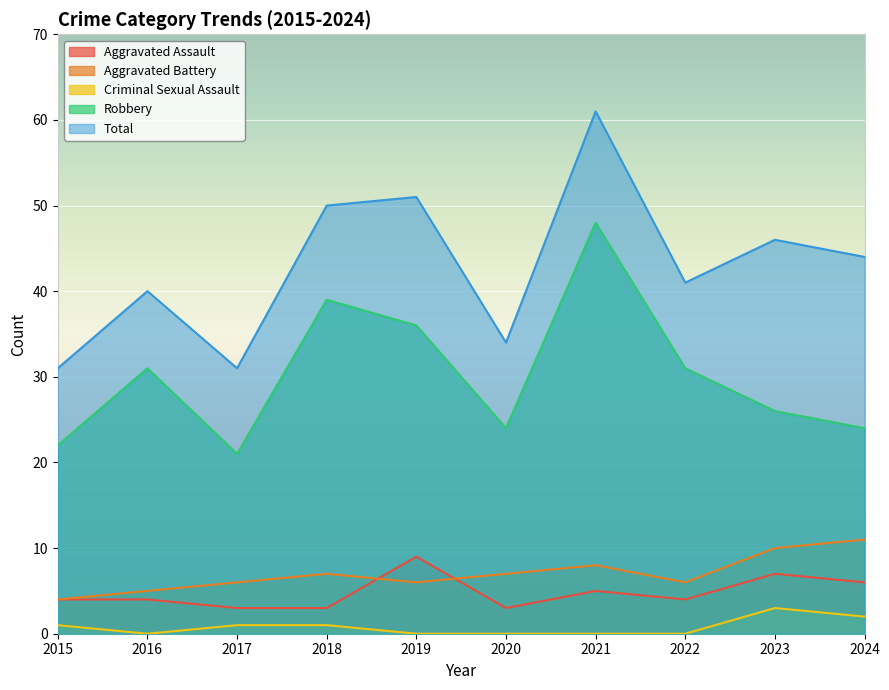

The Robbery series shows 21 at 2017. True or false?

True